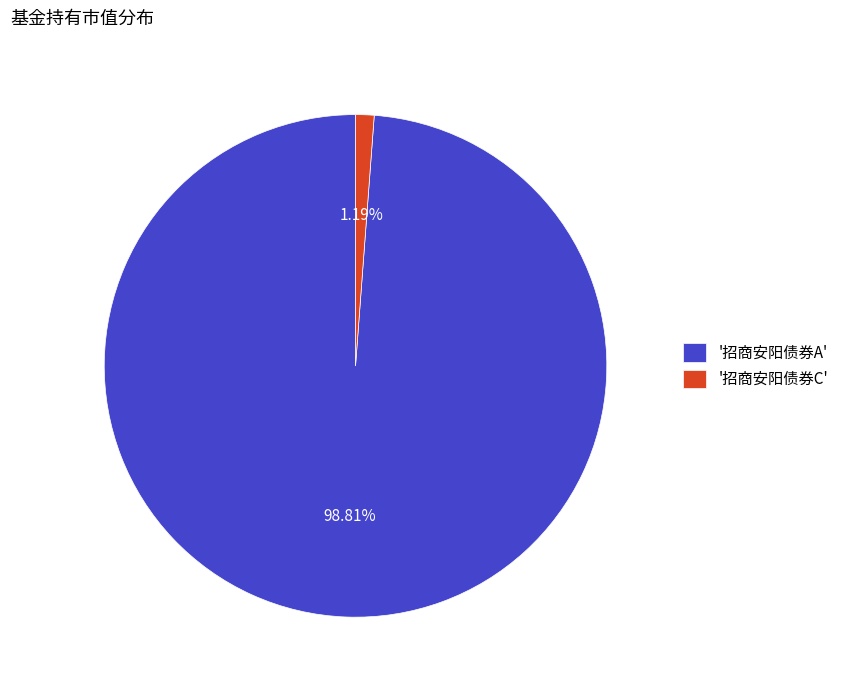

Combined, do '招商安阳债券C' and '招商安阳债券A' account for over 50%?

Yes